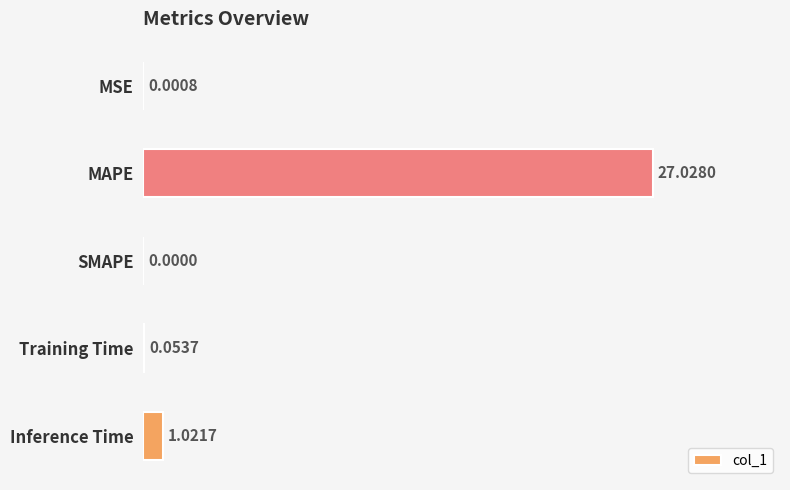

Count the number of values greater than 0.

4